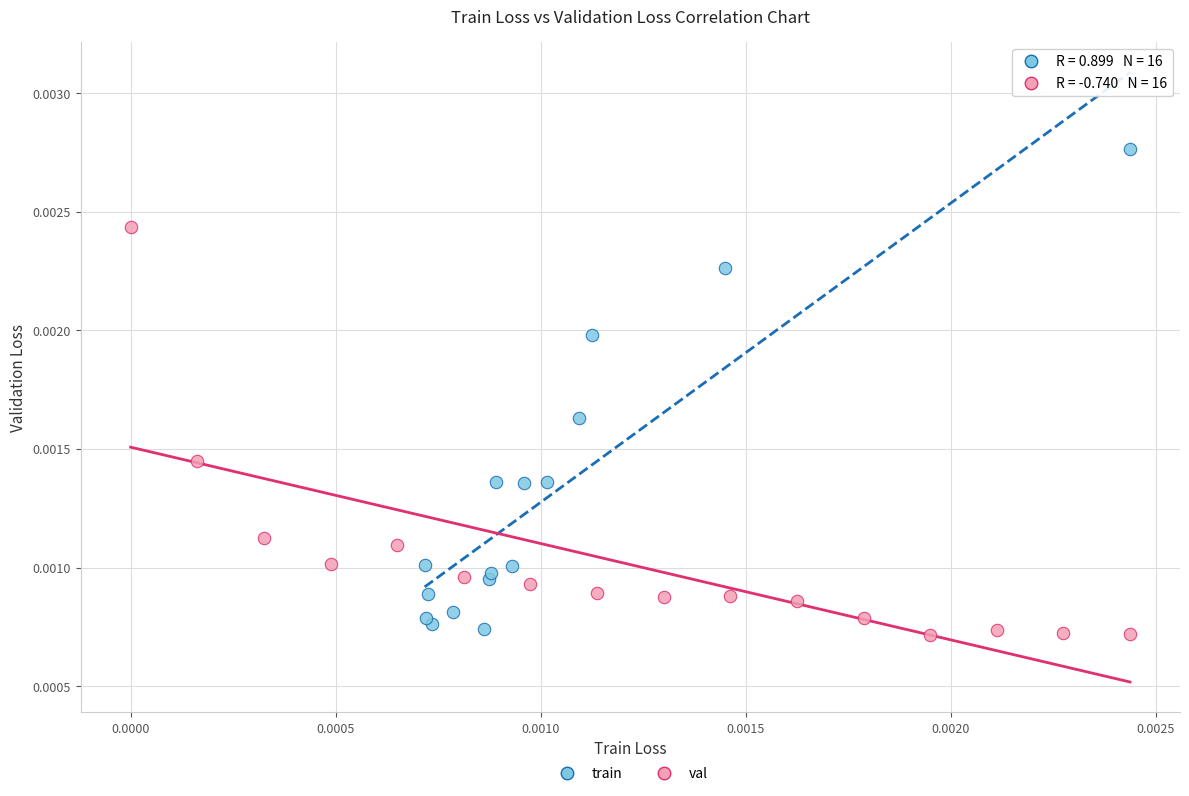

Which series contains the highest Y value?

train